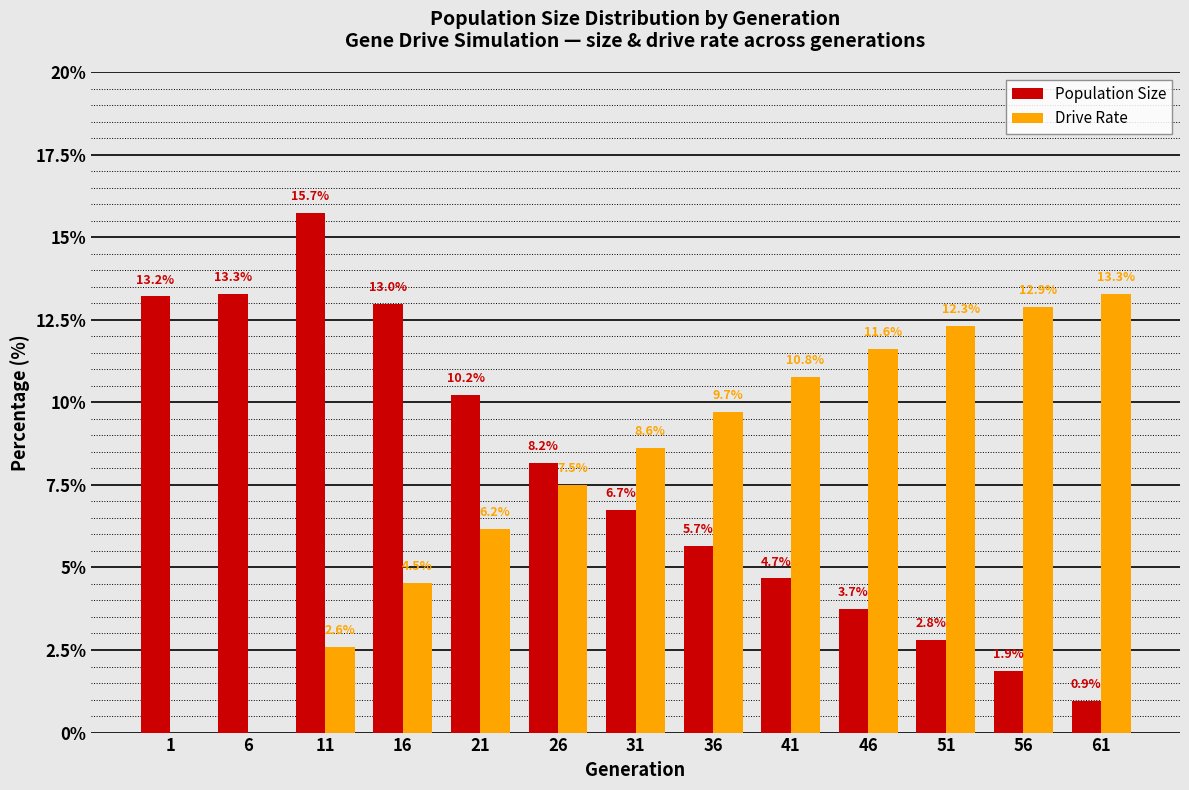

Reading left to right, what are all the values shown in this chart?

Population Size: 1=13.2	6=13.3	11=15.7	16=13.0	21=10.2	26=8.2	31=6.7	36=5.7	41=4.7	46=3.7	51=2.8	56=1.9	61=0.9
Drive Rate: 1=0.0	6=0.0	11=2.6	16=4.5	21=6.2	26=7.5	31=8.6	36=9.7	41=10.8	46=11.6	51=12.3	56=12.9	61=13.3